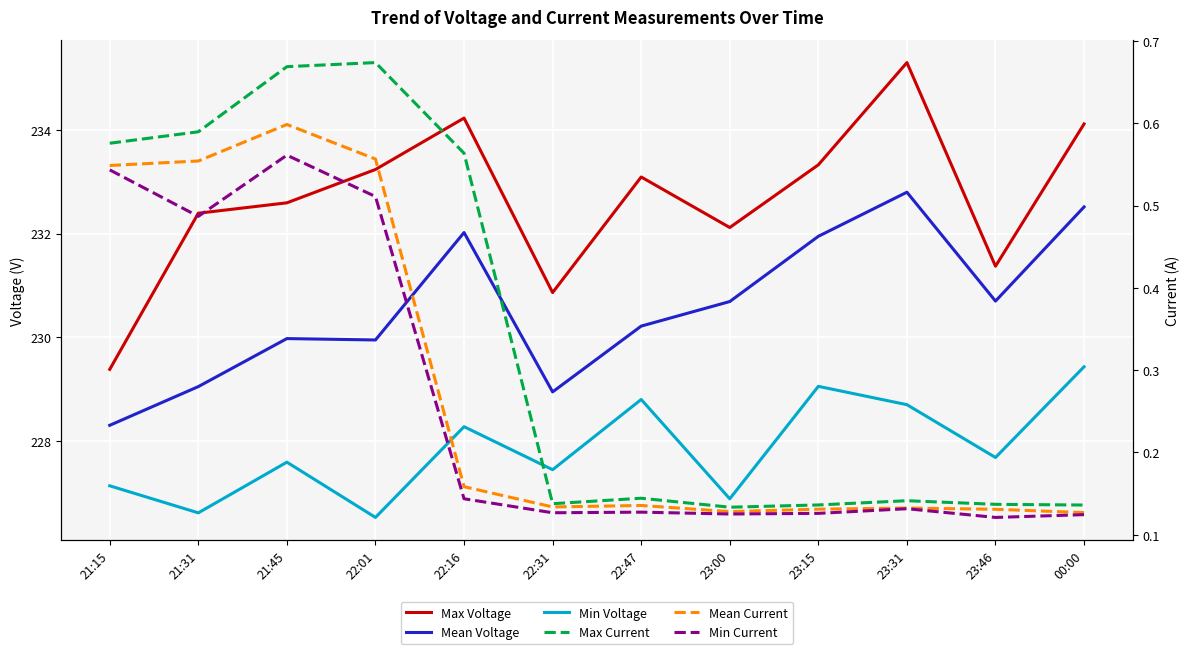

What position from the left is 23:15?

9